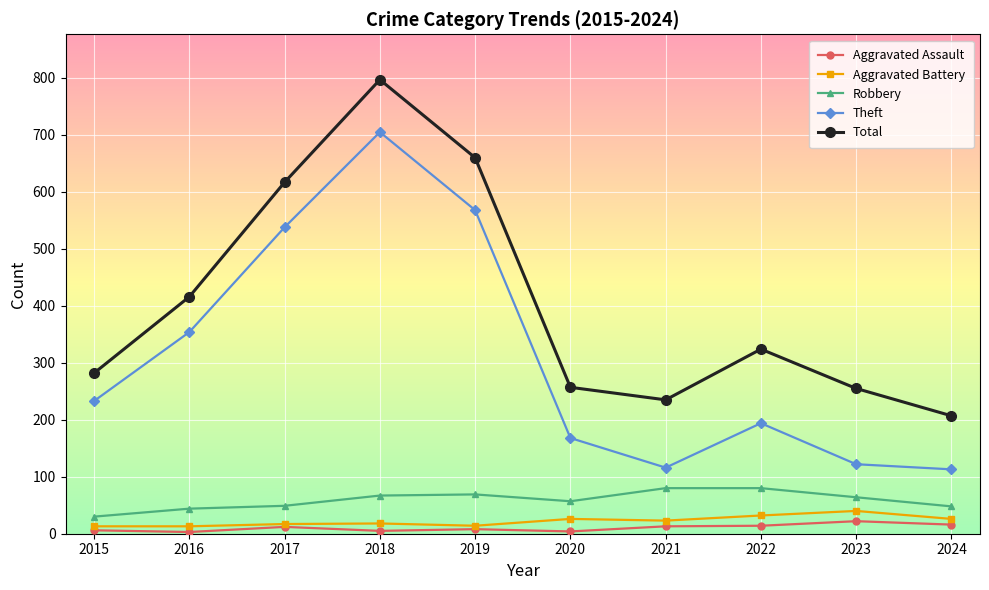

True or false: Theft has a value of 115 at 2022.

False